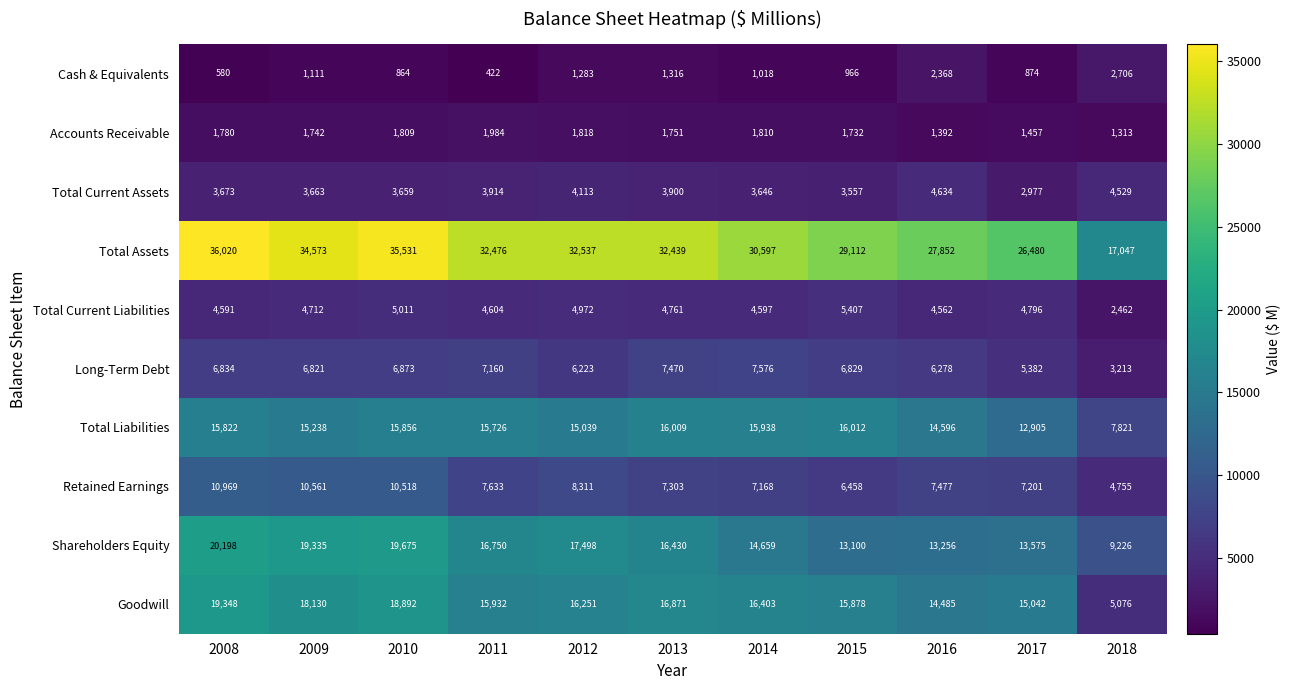

Rank the series at 2016 from lowest to highest value.

Accounts Receivable, Cash & Equivalents, Total Current Liabilities, Total Current Assets, Long-Term Debt, Retained Earnings, Shareholders Equity, Goodwill, Total Liabilities, Total Assets